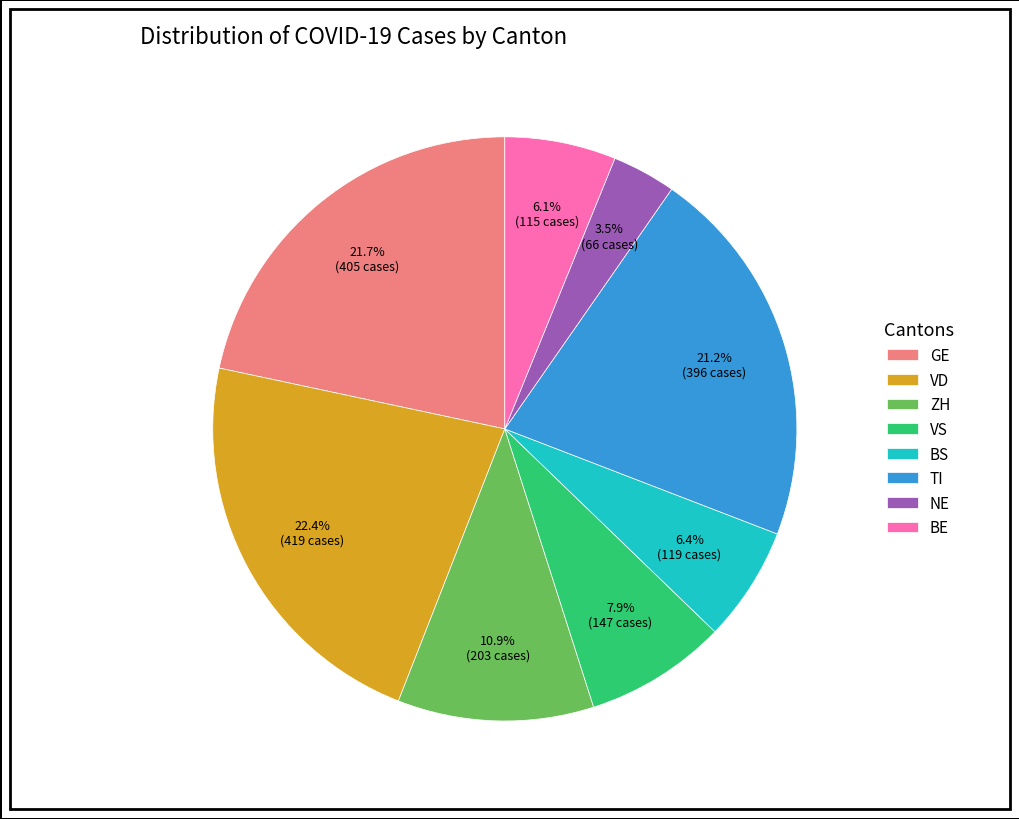

Which category has the smallest portion of the pie?

NE